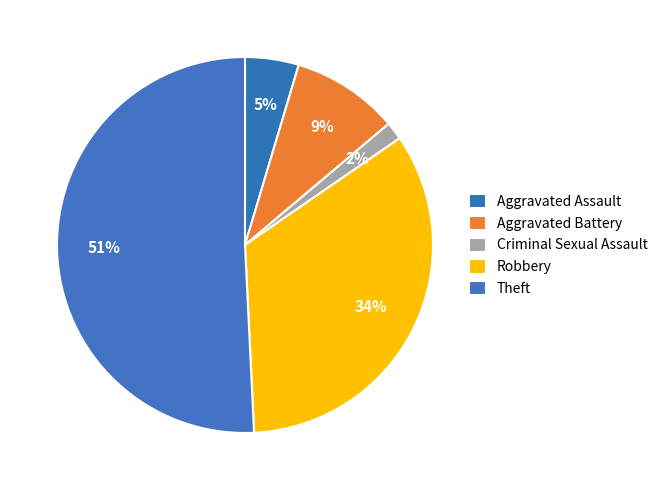

What percentage do Aggravated Battery and Aggravated Assault together represent?

13.8%